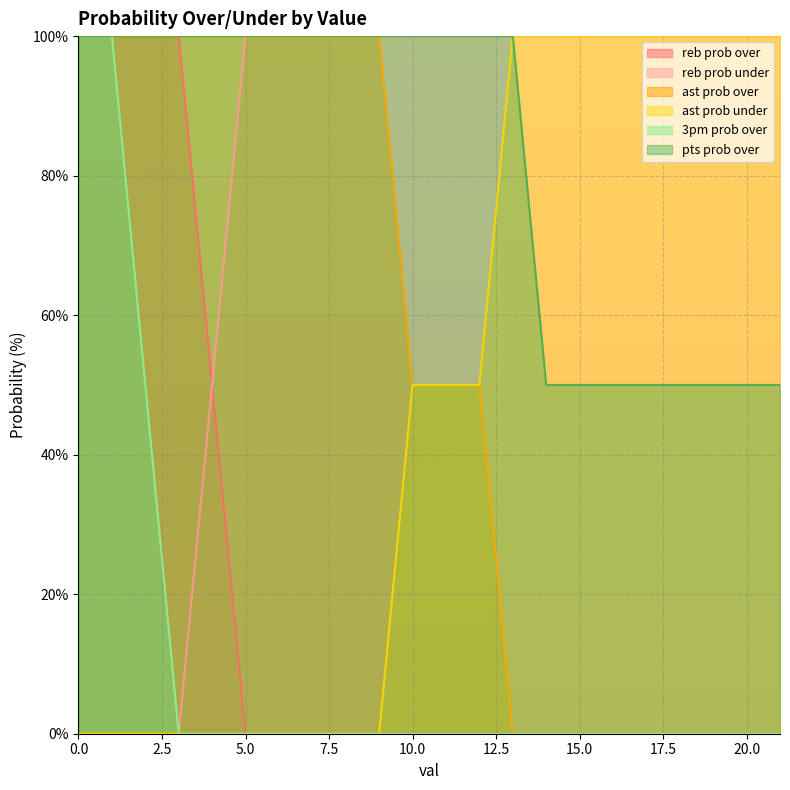

What is the difference between the highest and lowest values at 3?

100